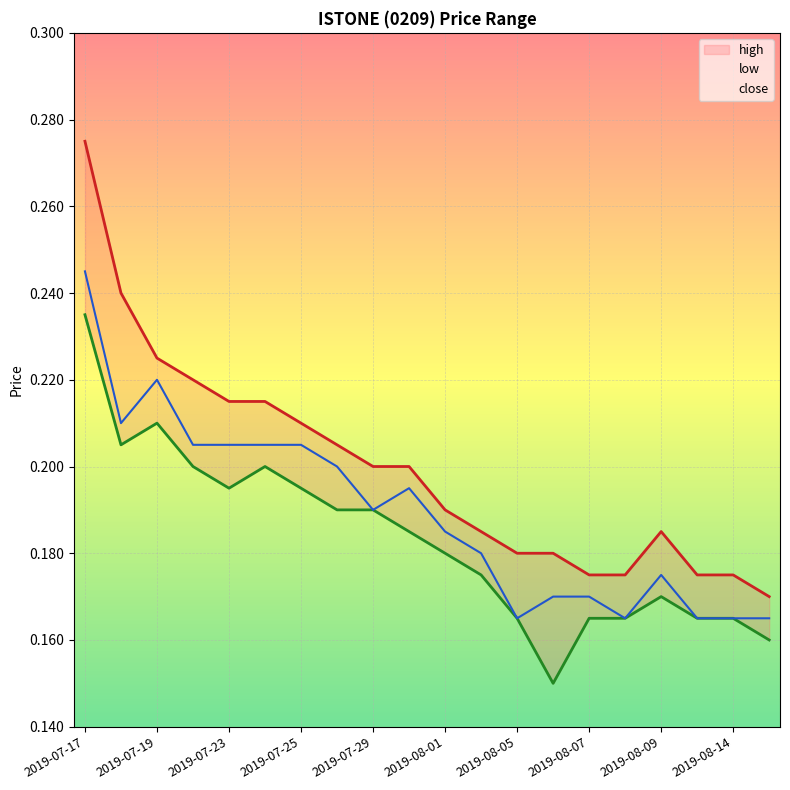

What is the label of the 1st point from the left?

2019-07-17